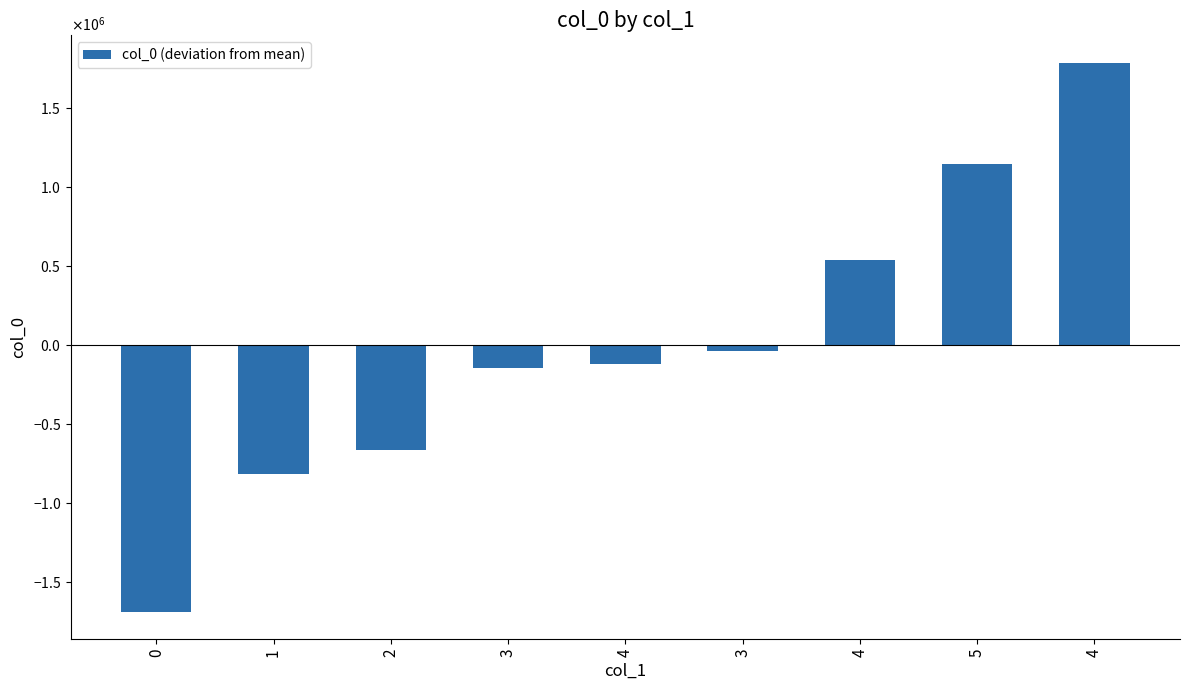

What is the change in value from 3 to 4?

+1933082.0